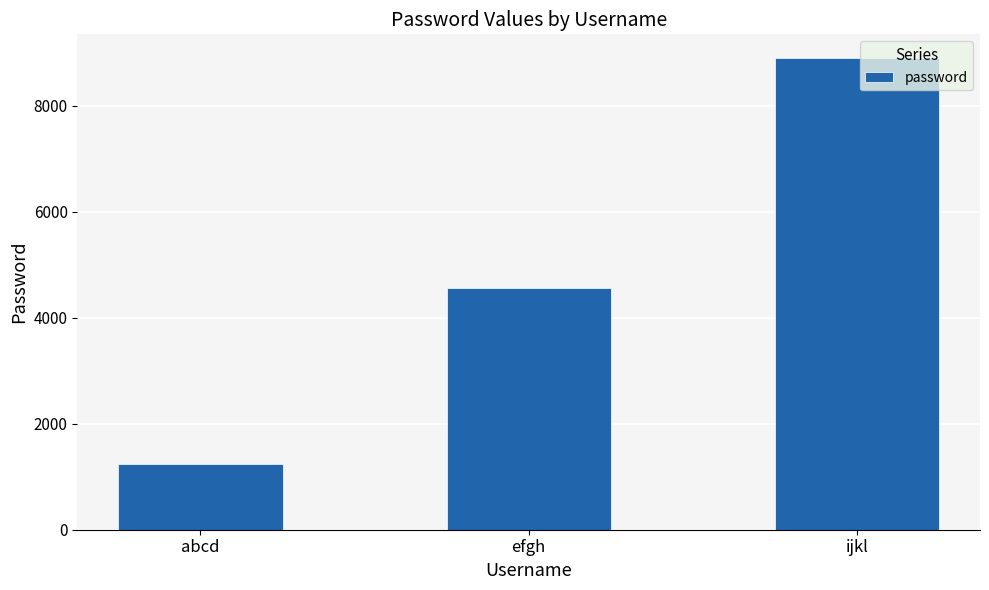

How many data points does each series have?

3